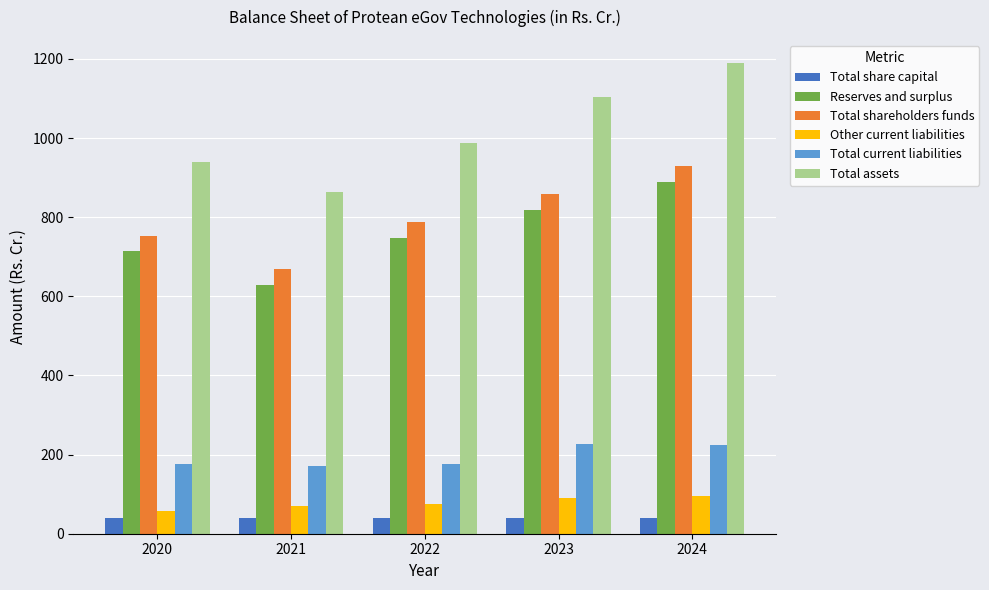

What is the difference between the maximum and second lowest values in the Total share capital series?

0.3